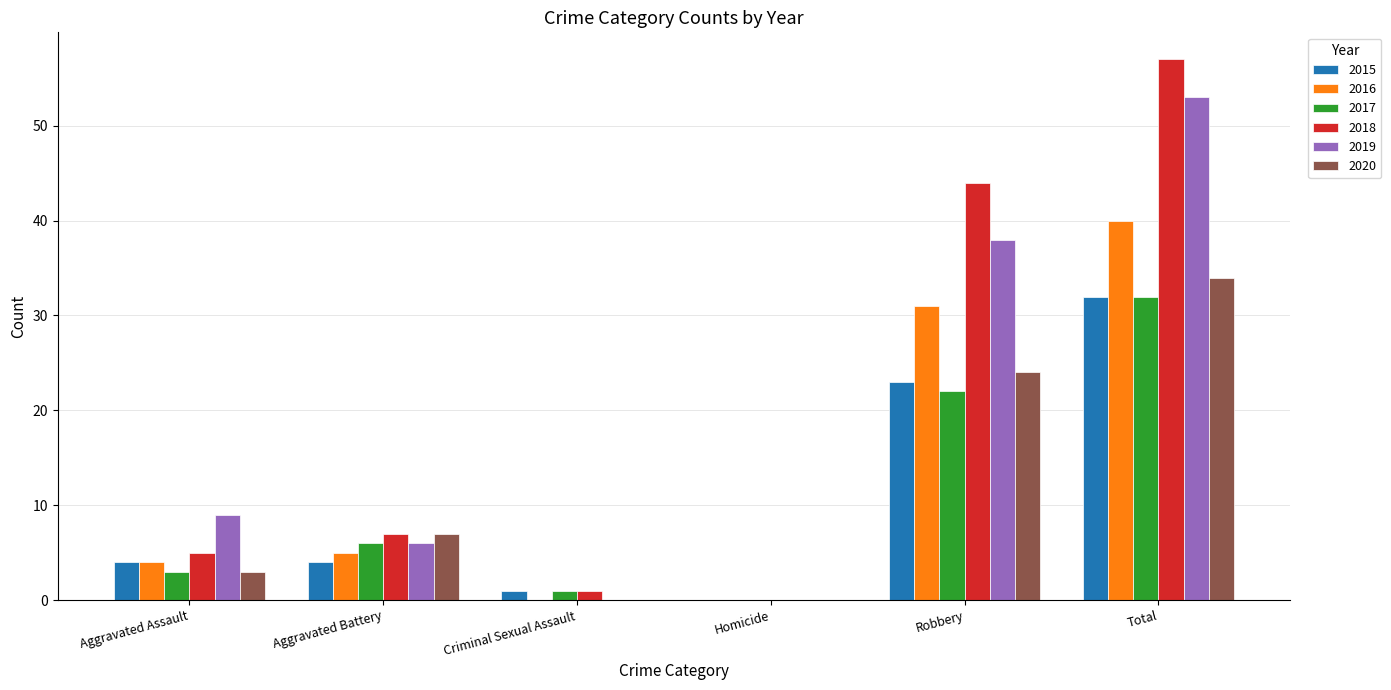

Between Aggravated Battery and Robbery, which series saw the biggest shift?

2018